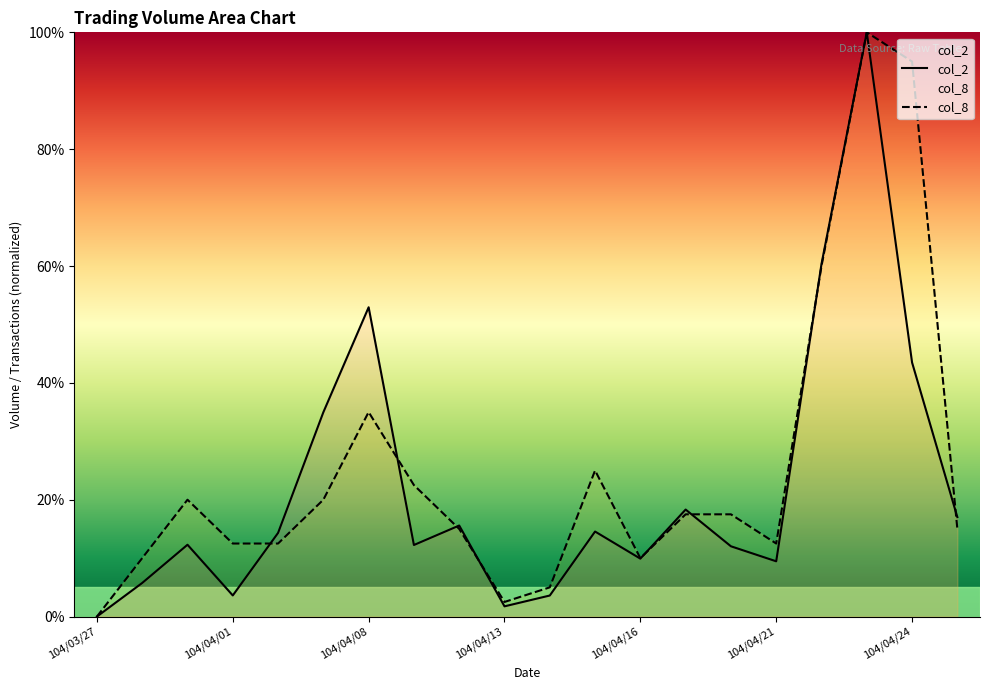

Reading left to right, list all the values displayed in this chart.

col_2: 104/03/27=0.0	104/03/30=5.8	104/03/31=12.3	104/04/01=3.6	104/04/02=14.3	104/04/07=35.0	104/04/08=52.9	104/04/09=12.2	104/04/10=15.6	104/04/13=1.8	104/04/14=3.6	104/04/15=14.6	104/04/16=9.9	104/04/17=18.3	104/04/20=12.0	104/04/21=9.5	104/04/22=60.4	104/04/23=100.0	104/04/24=43.5	104/04/27=17.0
col_8: 104/03/27=0.0	104/03/30=10.0	104/03/31=20.0	104/04/01=12.5	104/04/02=12.5	104/04/07=20.0	104/04/08=35.0	104/04/09=22.5	104/04/10=15.0	104/04/13=2.5	104/04/14=5.0	104/04/15=25.0	104/04/16=10.0	104/04/17=17.5	104/04/20=17.5	104/04/21=12.5	104/04/22=60.0	104/04/23=100.0	104/04/24=95.0	104/04/27=15.0